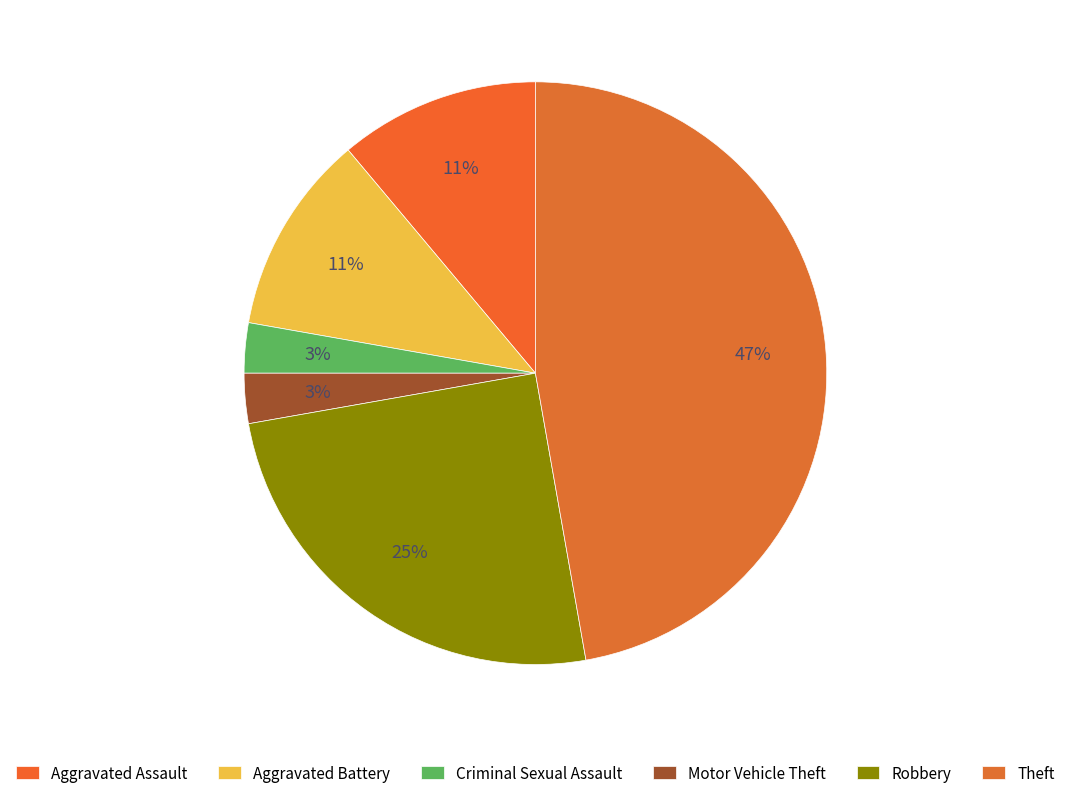

What portion of the pie excludes Theft?

52.8%